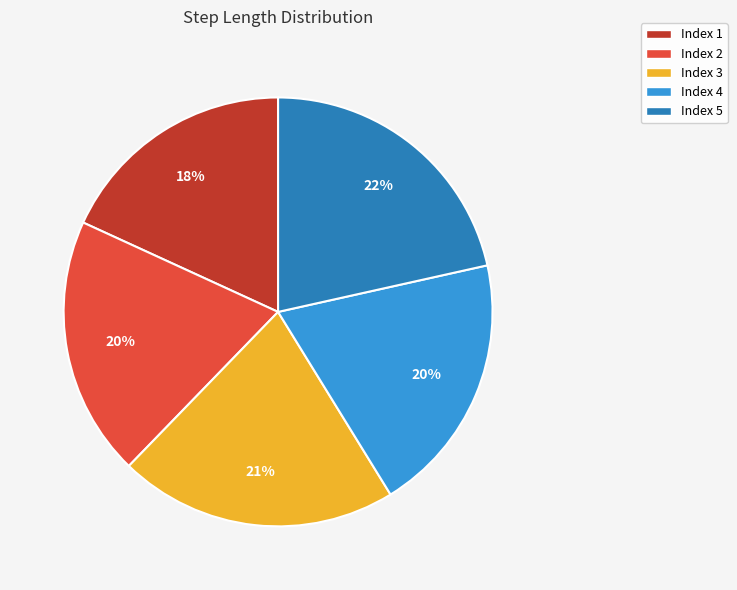

Is the sum of Index 4 and Index 2 greater than half?

No